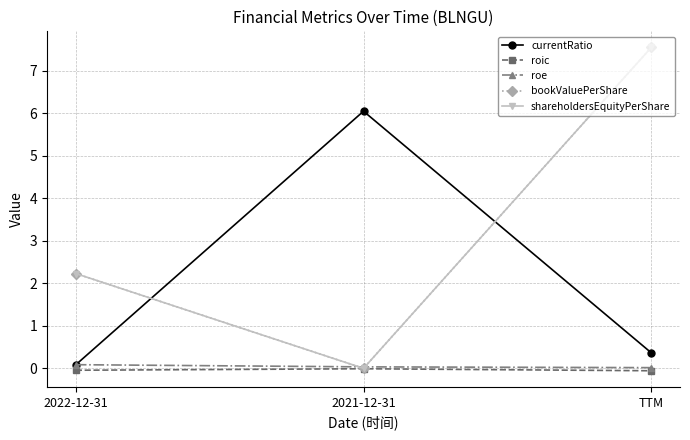

Is this an area chart (filled region under the line)?

No